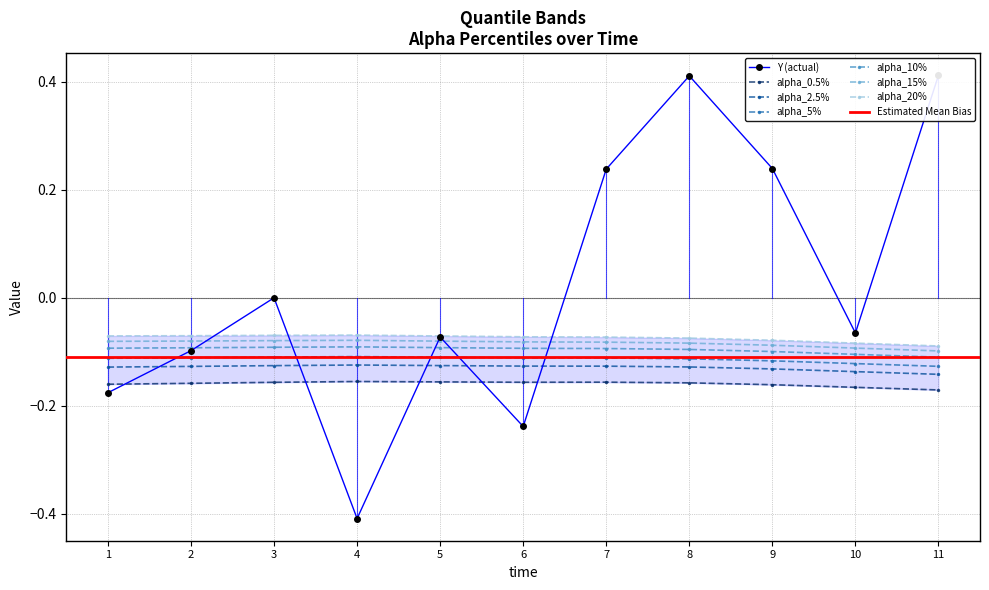

What is the difference between the highest and lowest values at 9?

0.1